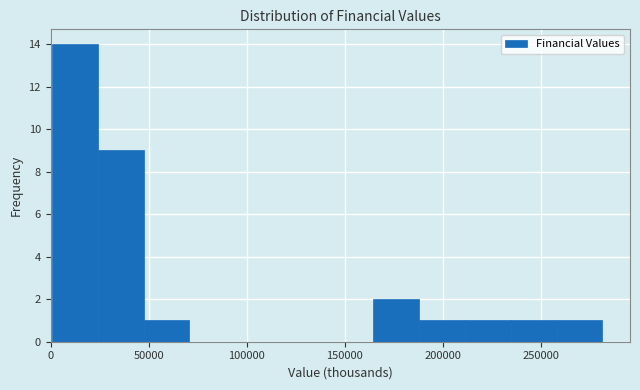

What is the height of the bar covering 25000 to 45000 on the x-axis? Neither the bar edges nor the heights are printed on the chart, so give them approximately, as read against the axes.

9